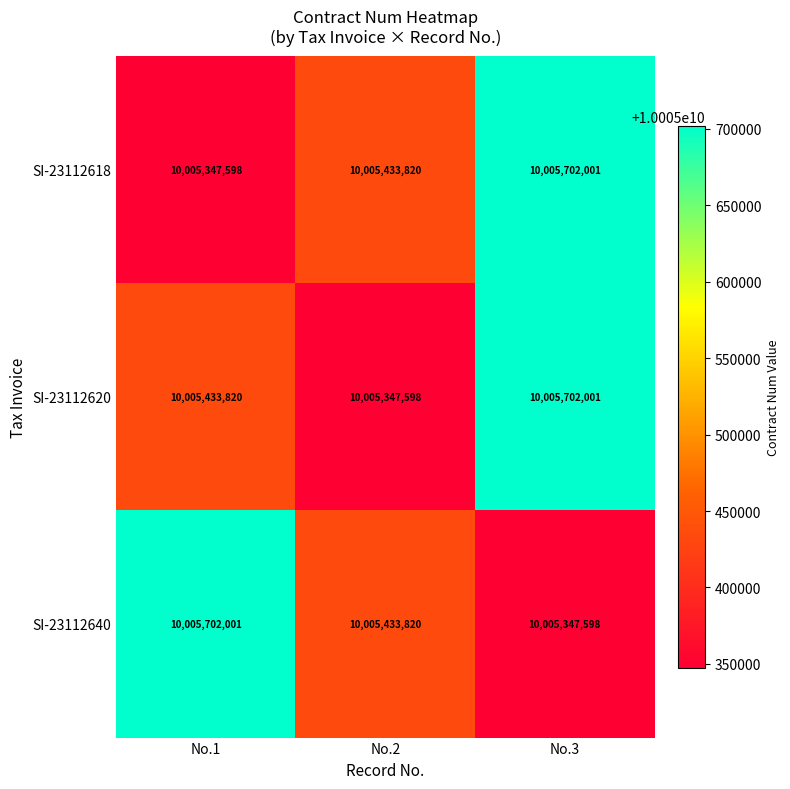

True or false: SI-23112620 has a value of 10005433820 at No.1.

True